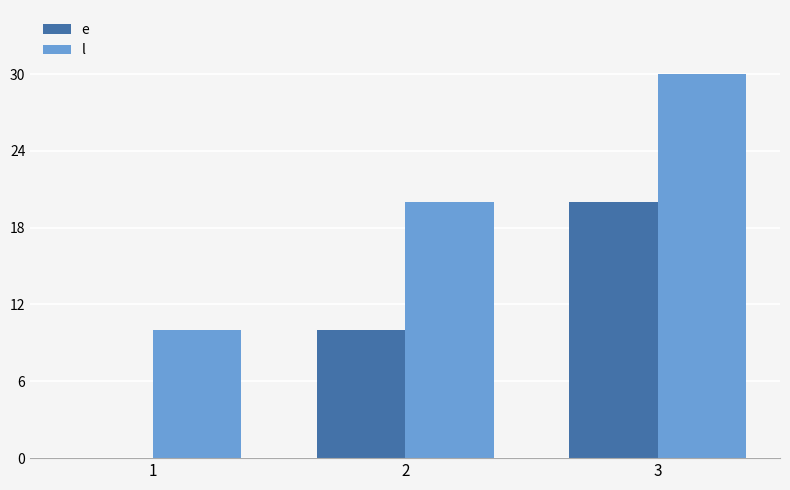

Reading left to right, list all the values displayed in this chart.

e: 0	10	20
l: 10	20	30